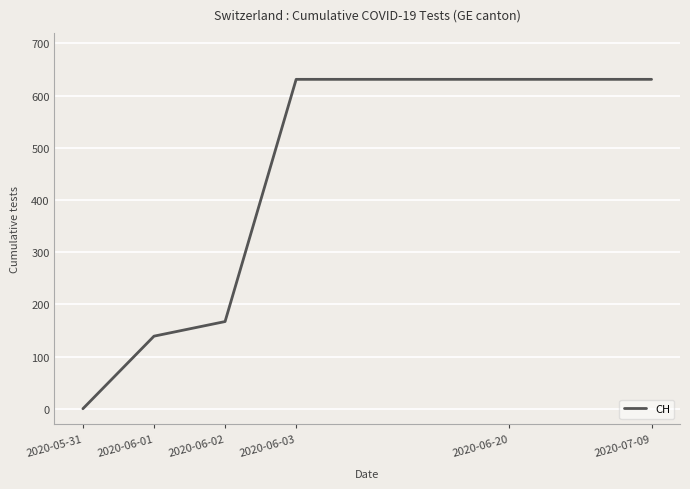

What is the difference between the second highest and minimum values?

631